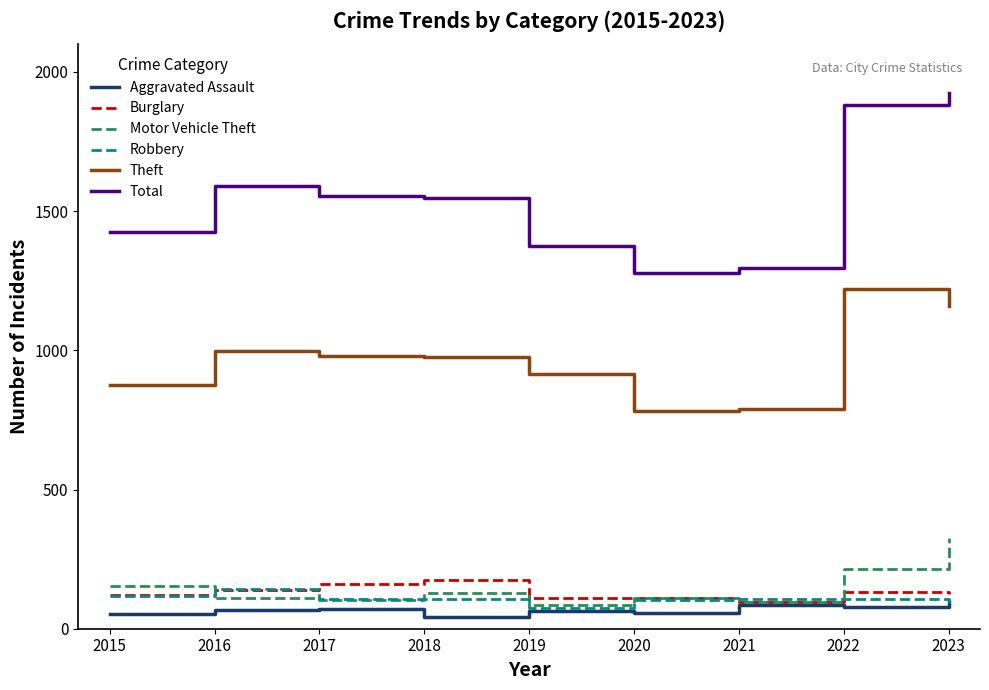

Read the Theft value at 2019, to the nearest 50.

900